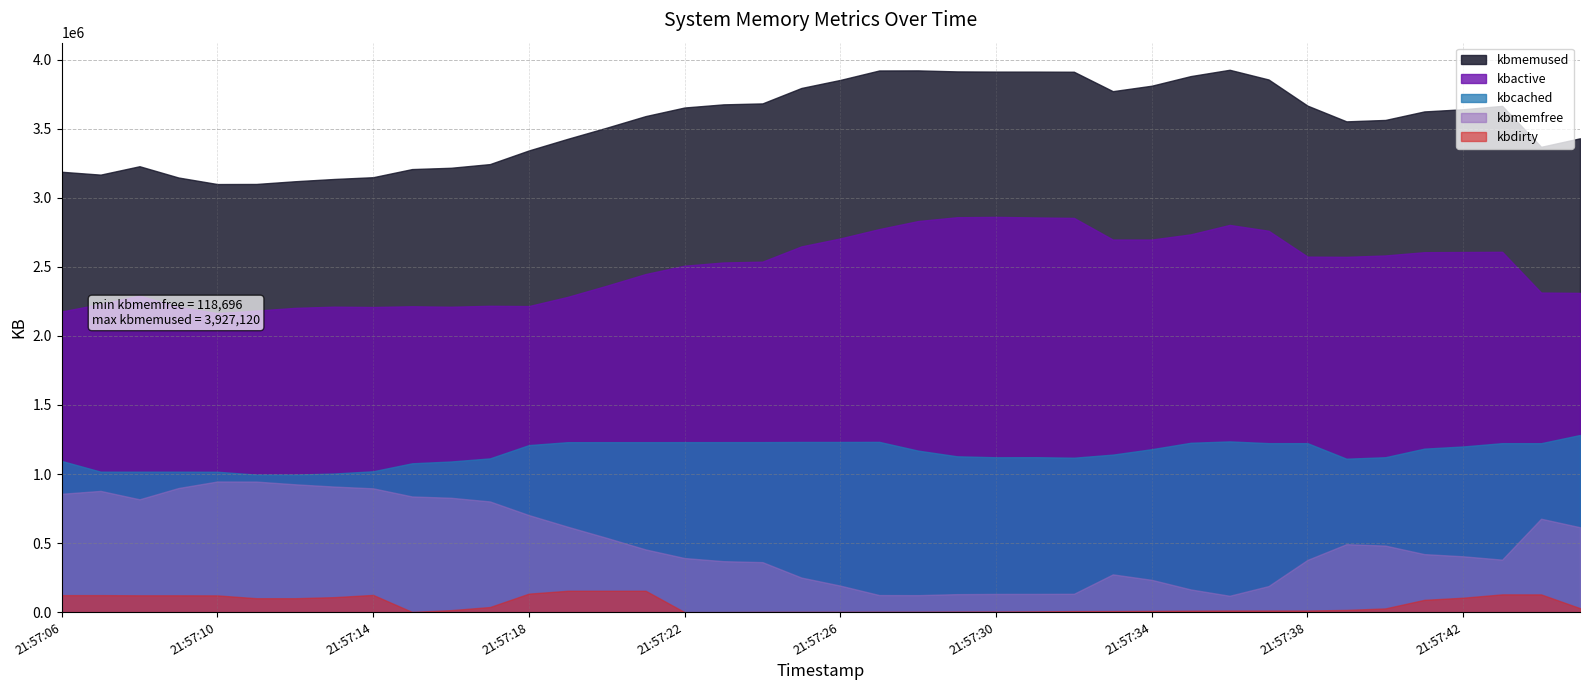

What is the difference between the kbcached values at 21:57:17 and 21:57:38?

110320